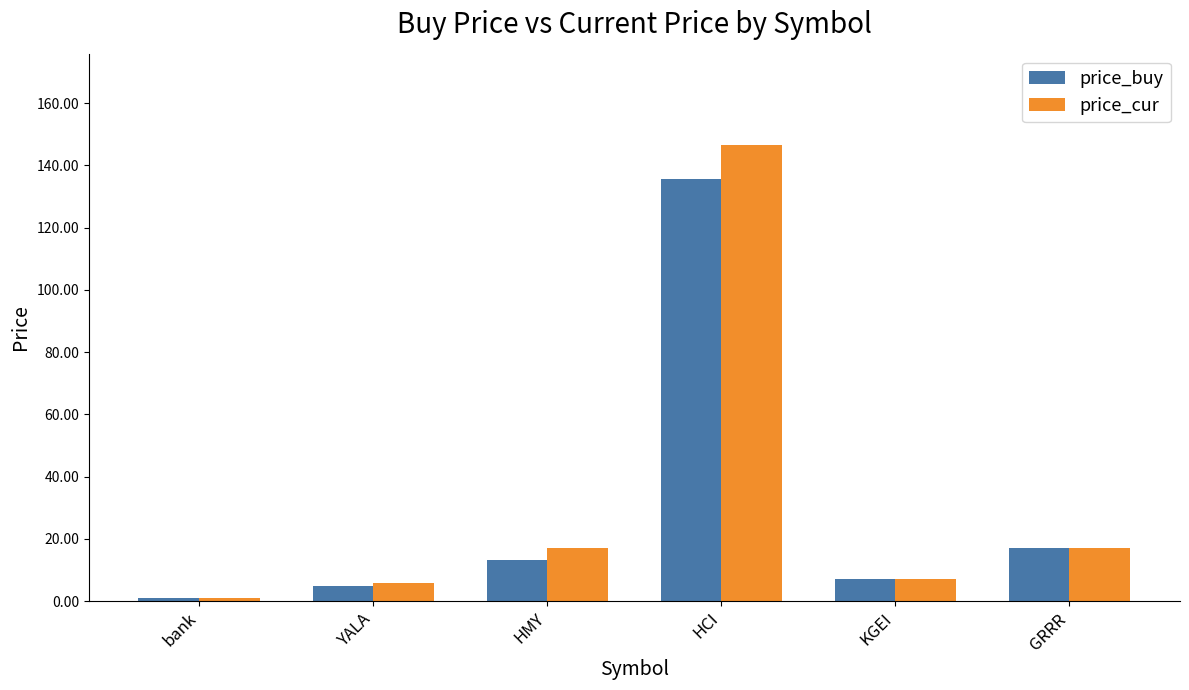

What is the label of the 1st bar from the right?

GRRR